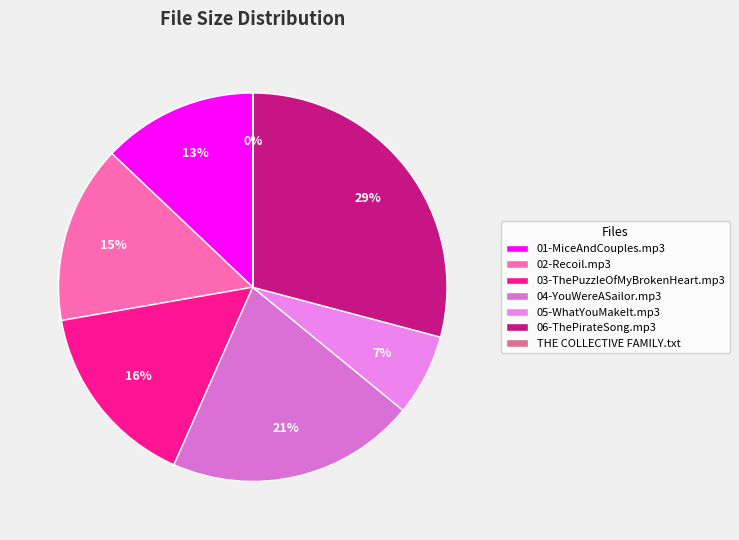

Which category has the biggest portion of the pie?

06-ThePirateSong.mp3